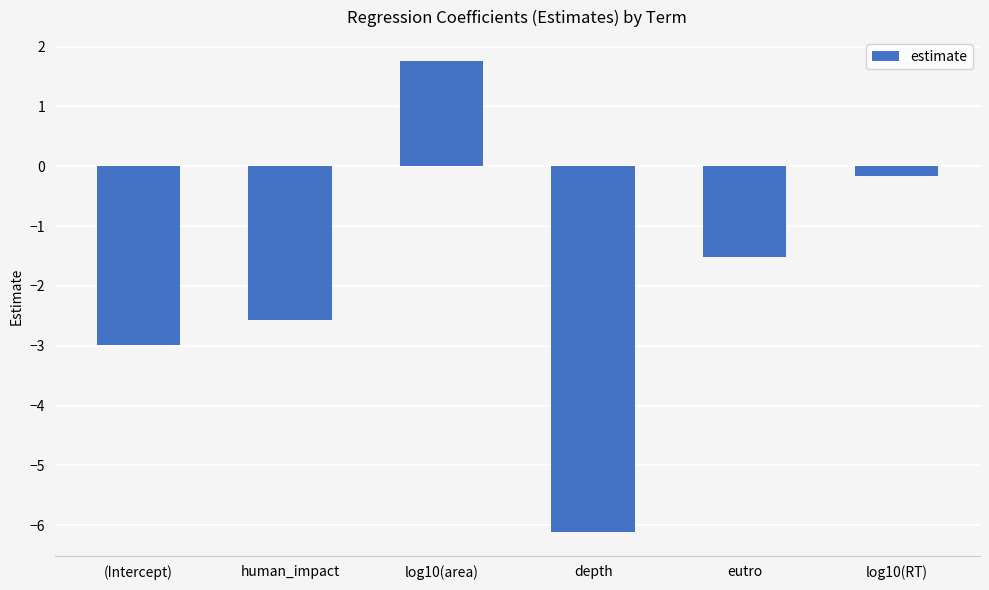

How many positive values are there?

1